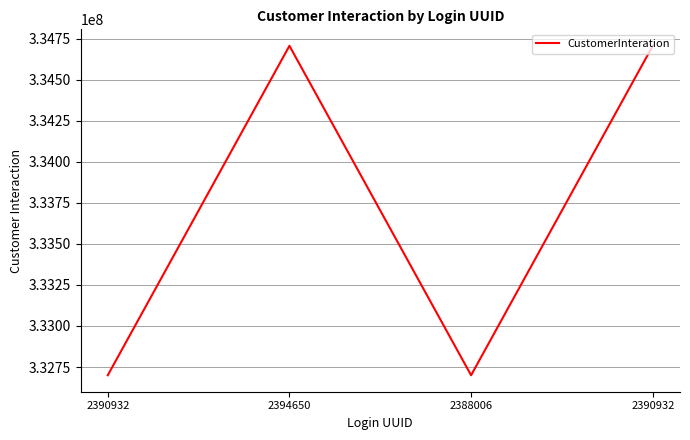

What is the minimum value shown in the chart?

332700113